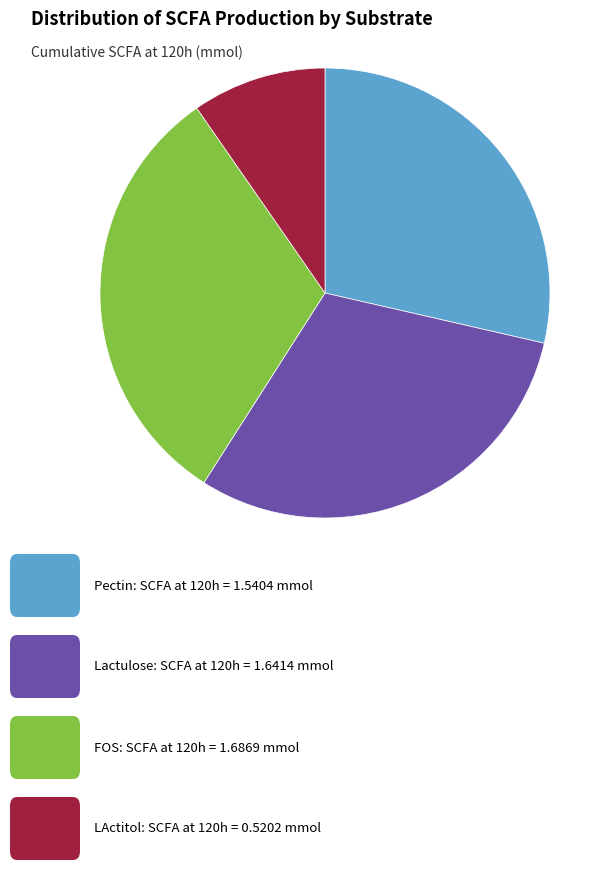

Is there any slice that represents more than half of the pie?

No